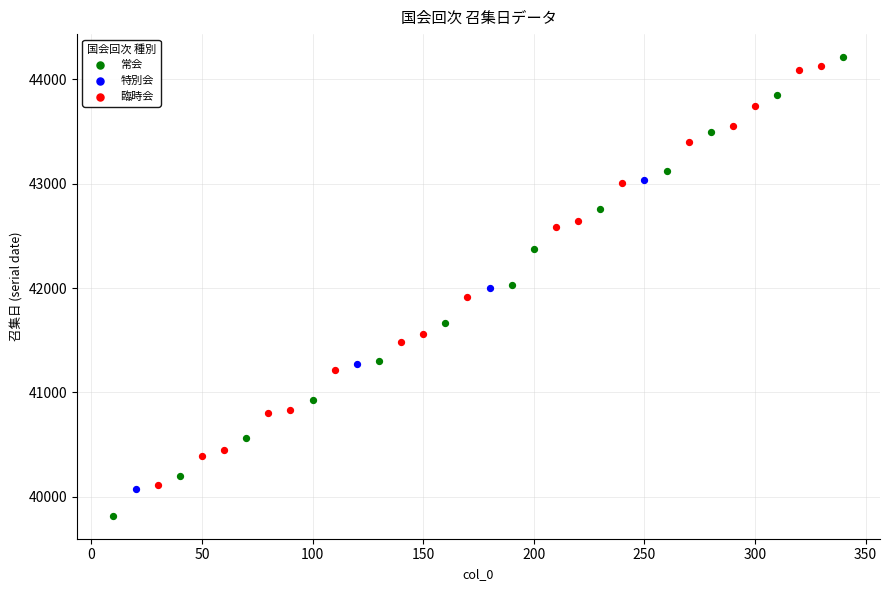

Which series reaches the minimum Y coordinate?

常会